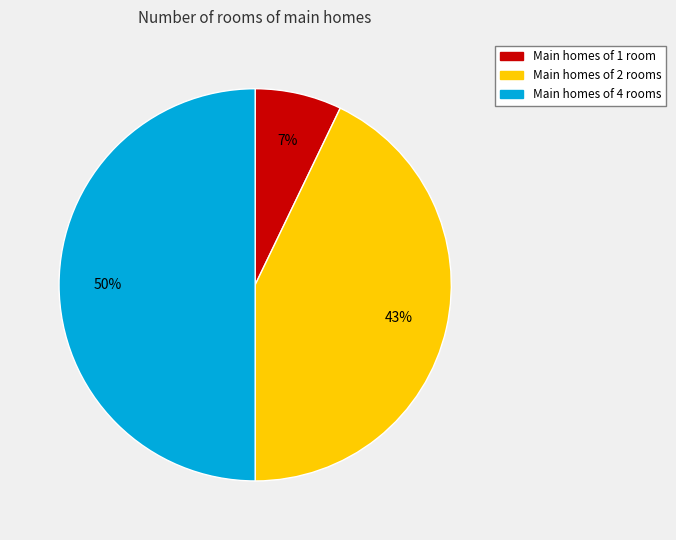

To the nearest percent, what is the difference between the largest and smallest slice percentages?

43%